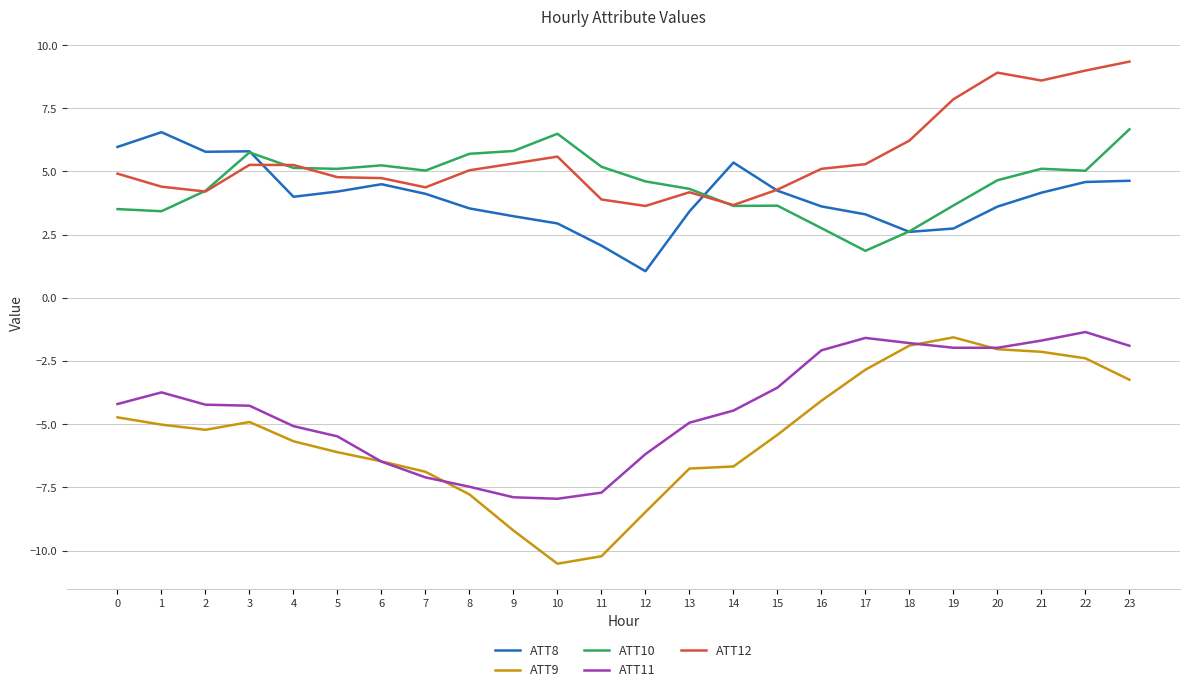

How many categories are shown in the chart?

24